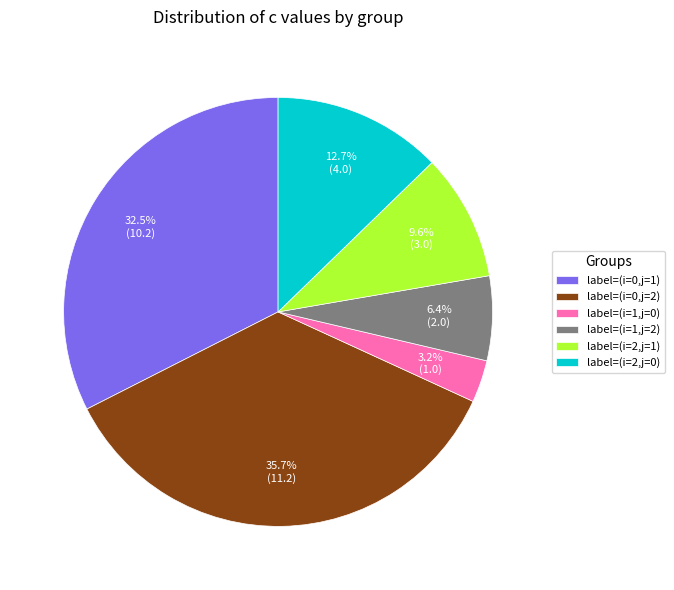

What is the smallest slice in the pie chart?

label=(i=1,j=0)